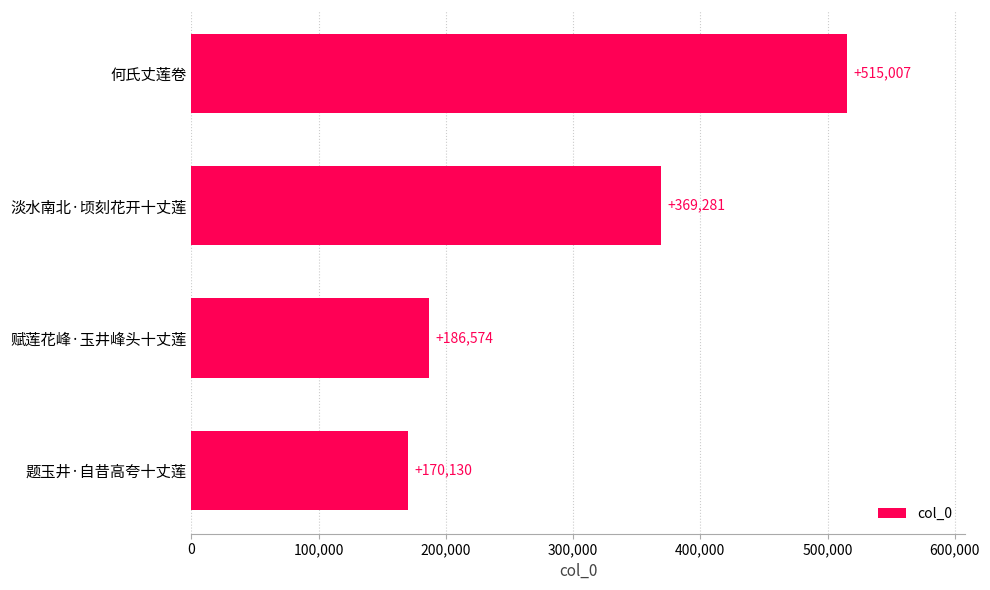

How many bars are there in total?

4